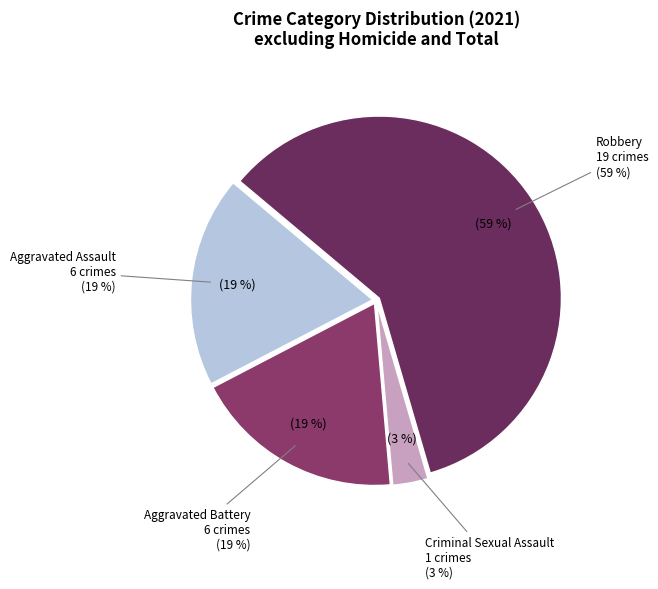

Which category has the smallest portion of the pie?

Criminal Sexual Assault